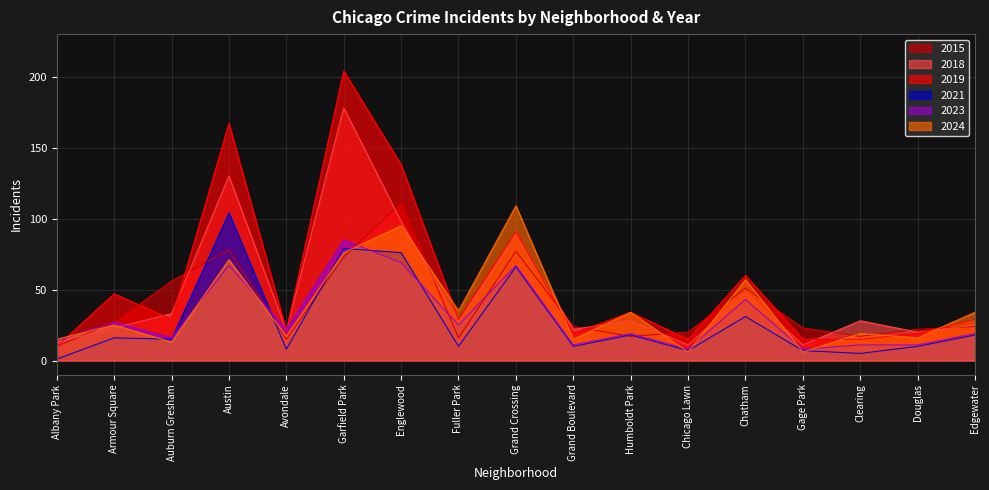

Which series changed the most between Garfield Park and Gage Park?

2019